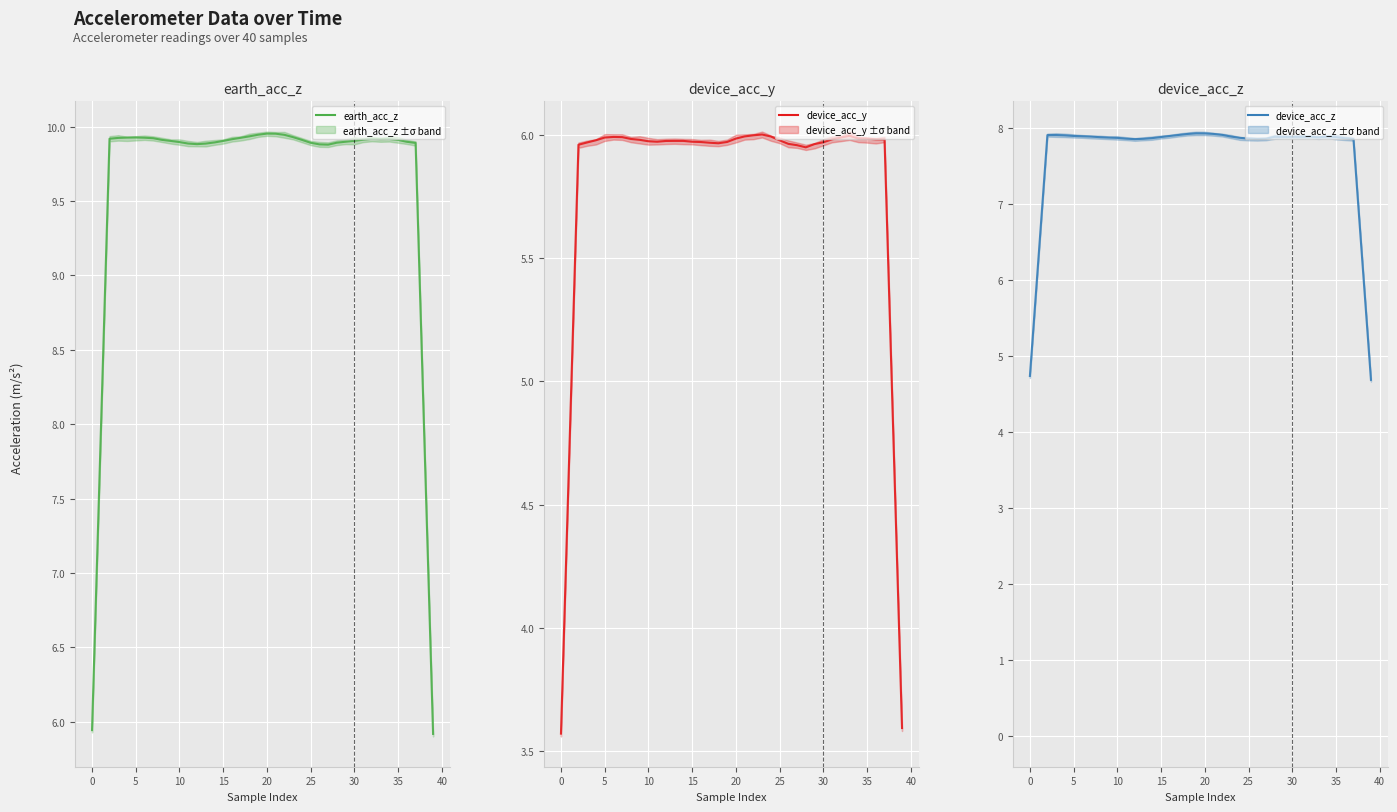

Is this an area chart (filled region under the line)?

No